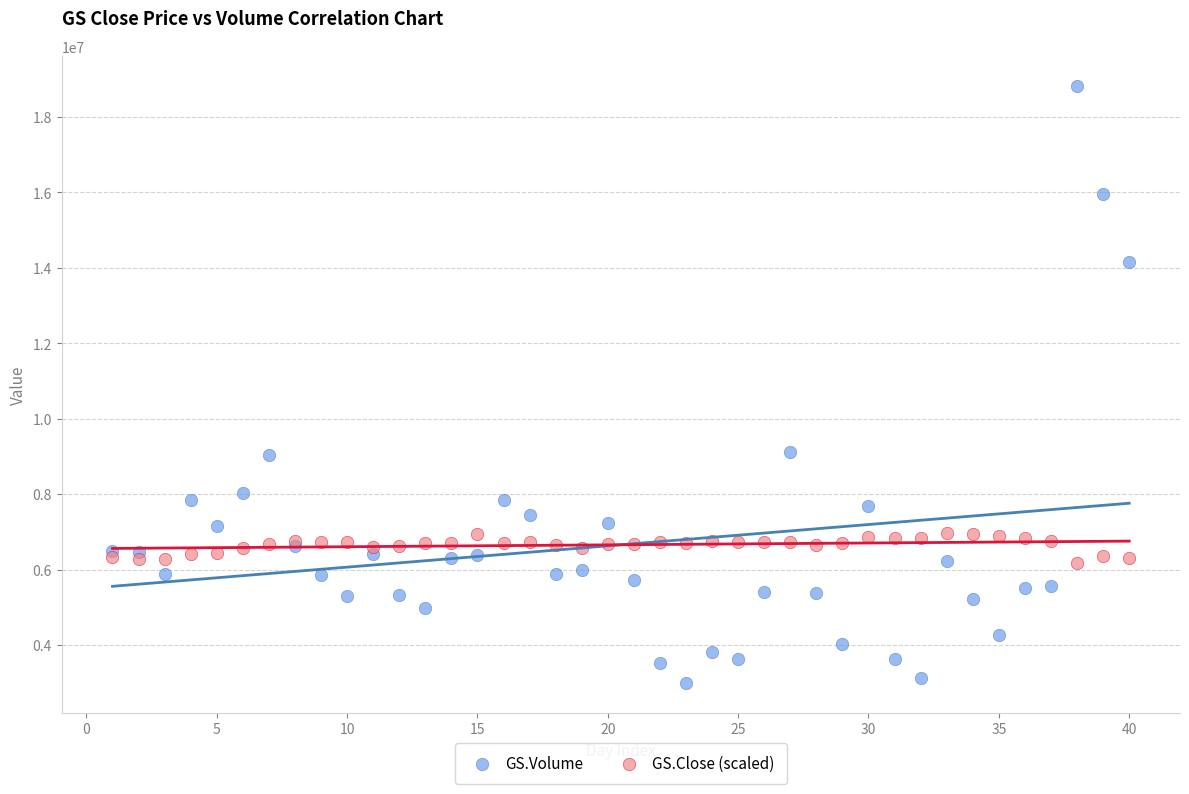

Which series reaches the maximum Y coordinate?

GS.Volume